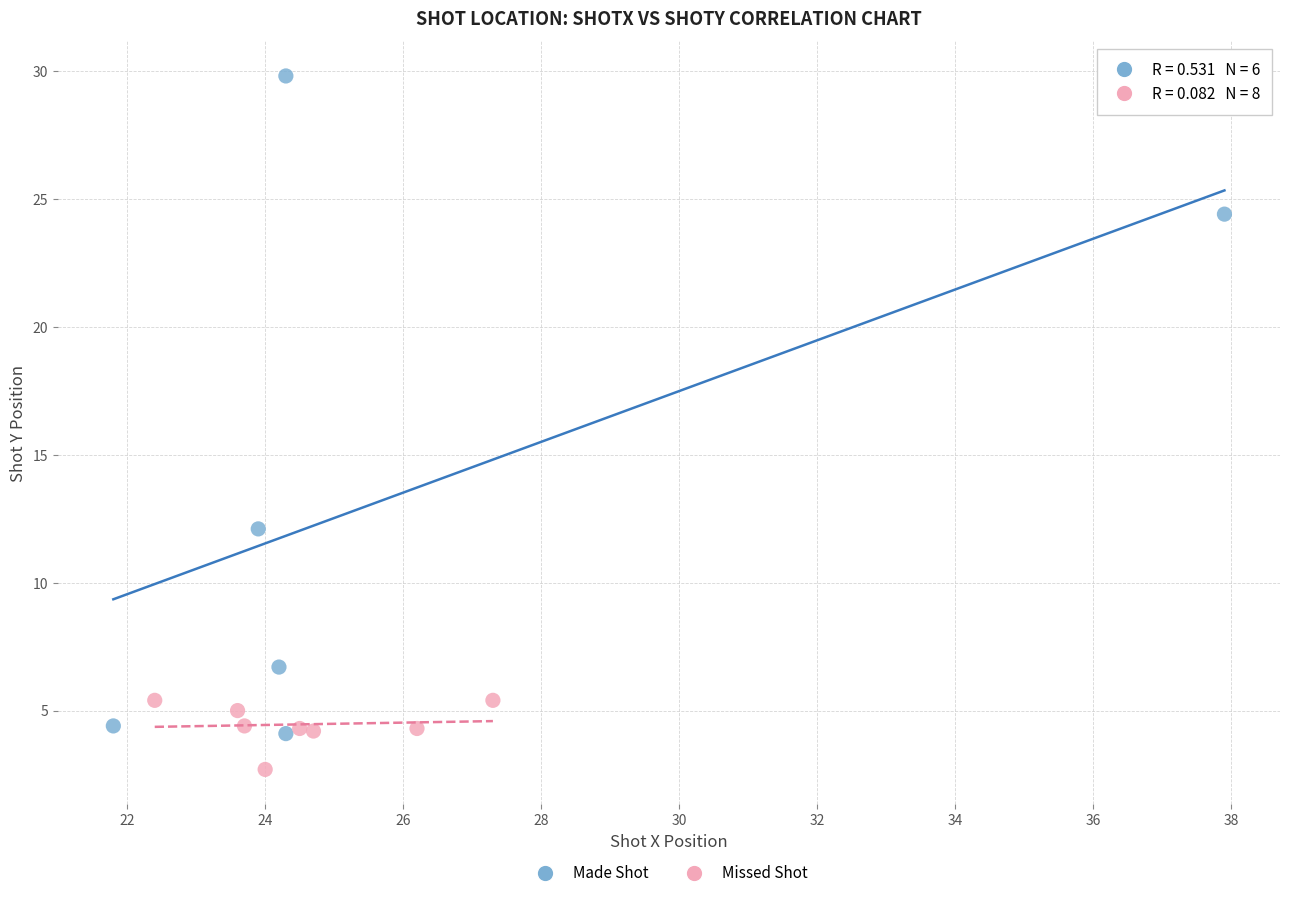

Which series has the largest Y range (max minus min)?

Made Shot